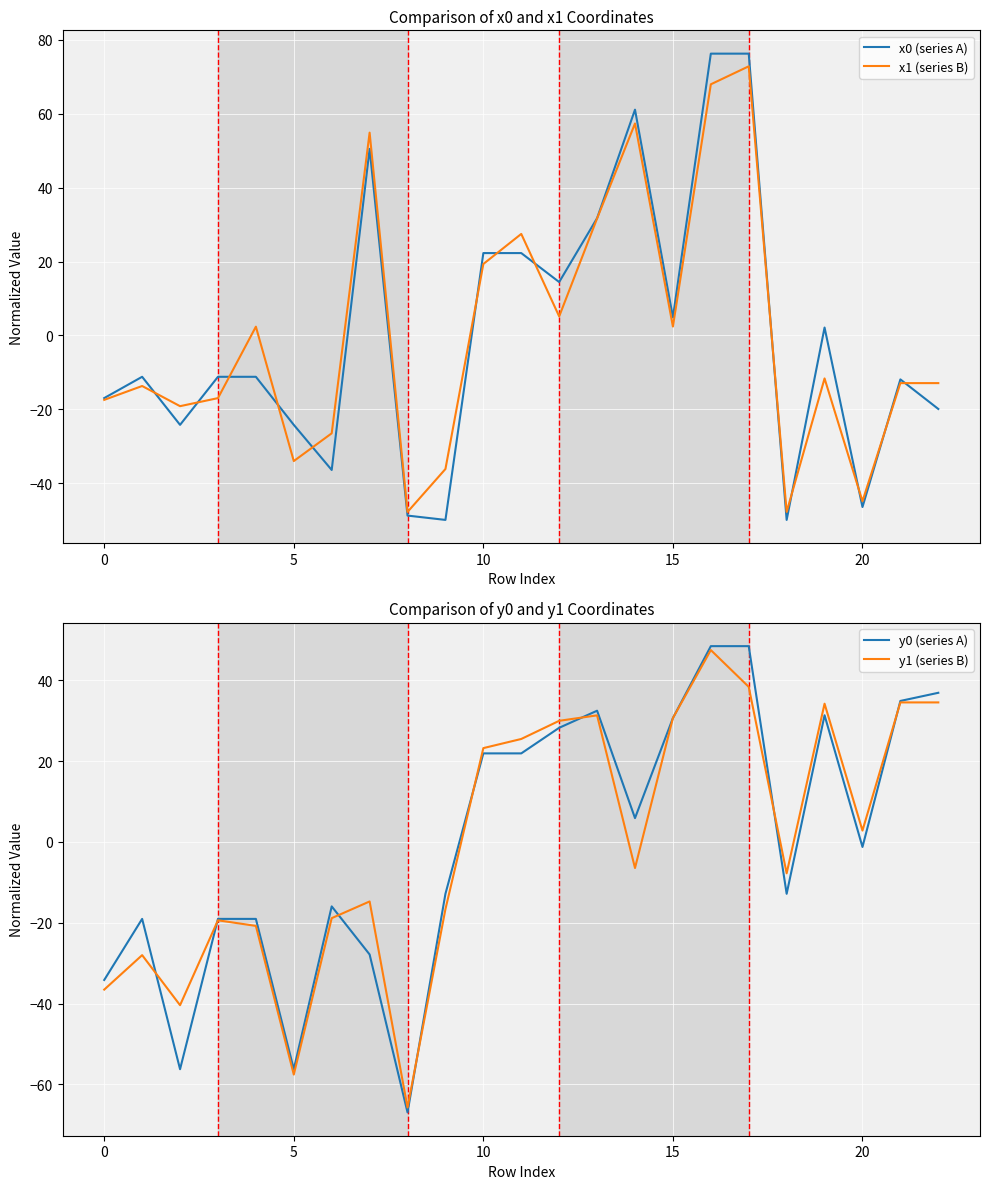

The x1 (series B) series shows -18.5 at 5. True or false?

False